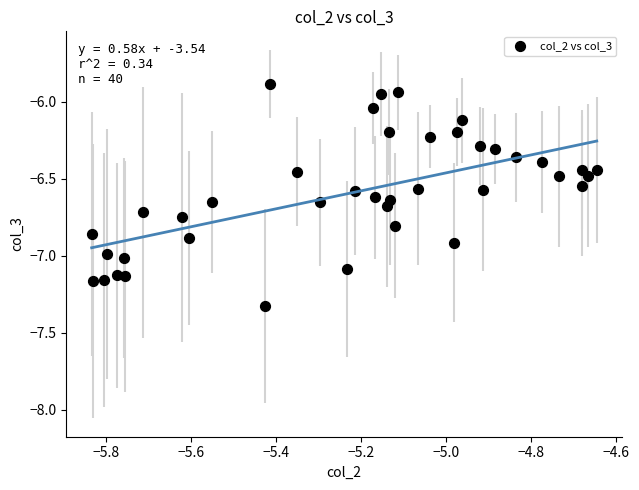

What is the range of Y values (max minus min)?

1.4